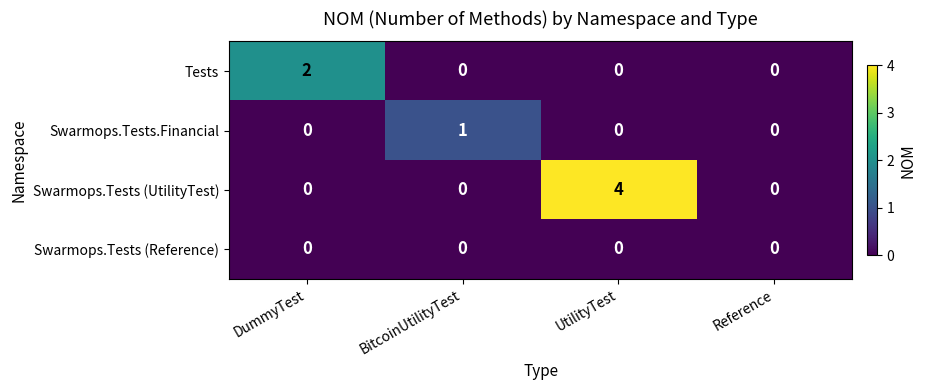

Which series has the largest total across all categories?

Swarmops.Tests (UtilityTest)